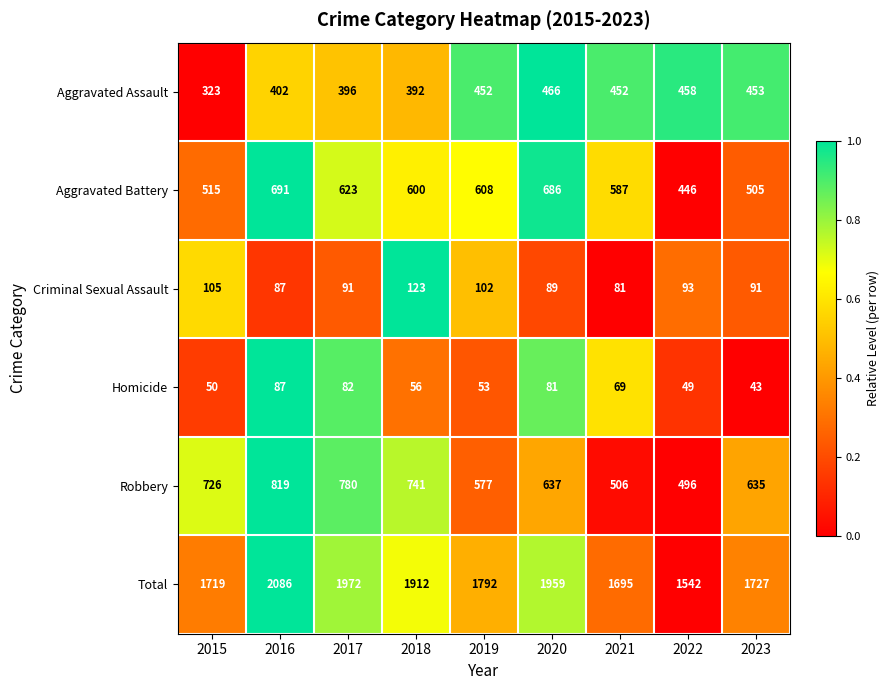

What is the total value across all series at 2015?

3438